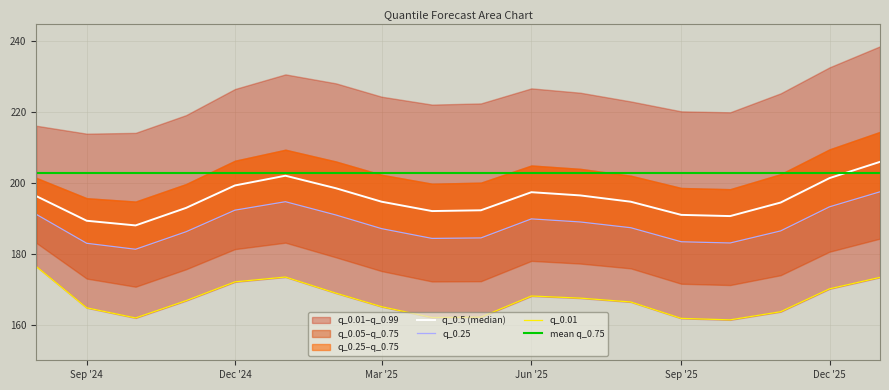

Between 2026-01-01 and 2025-02-01, which is larger?

2026-01-01